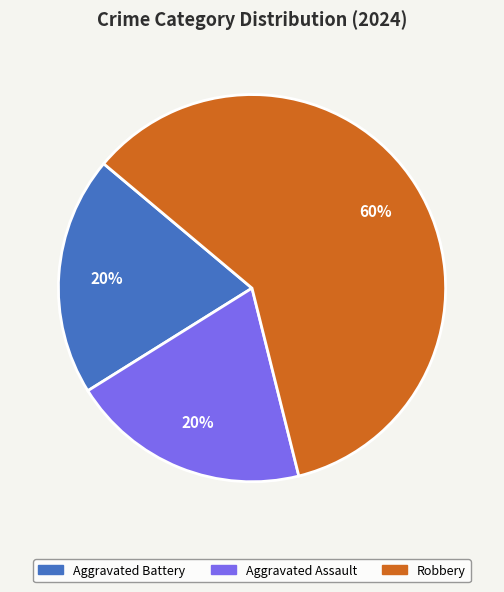

What is the largest slice in the pie chart?

Robbery